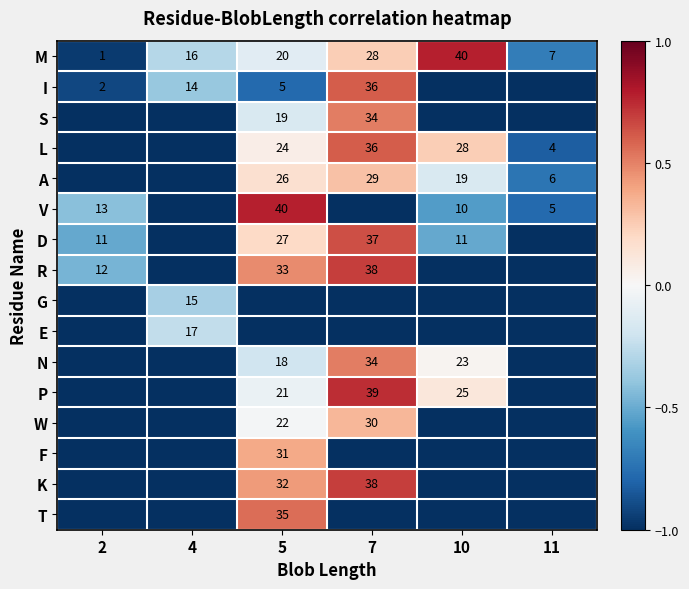

What is the sum of the D values at 7 and 10?

48.0